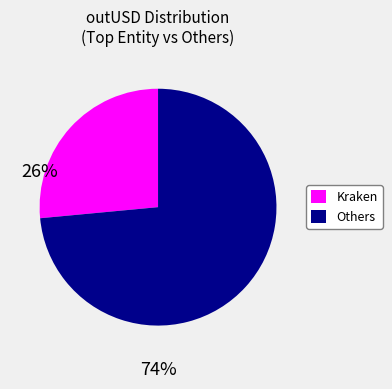

What is the largest slice in the pie chart?

Others